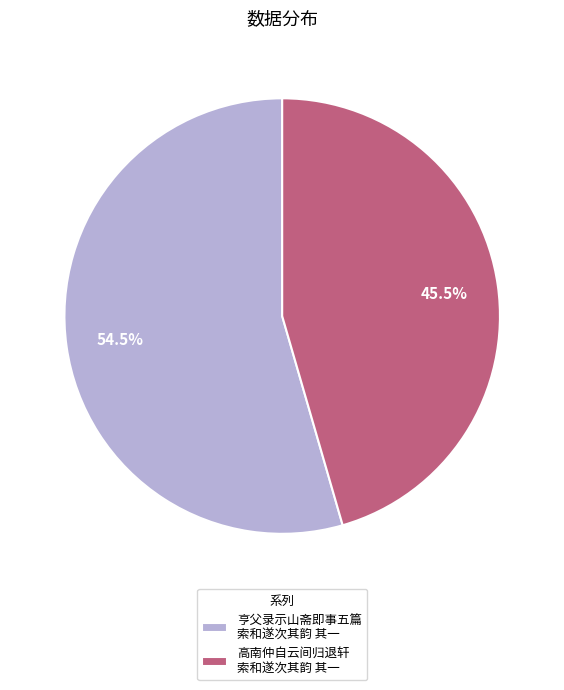

To the nearest percent, what is the average slice percentage?

50%